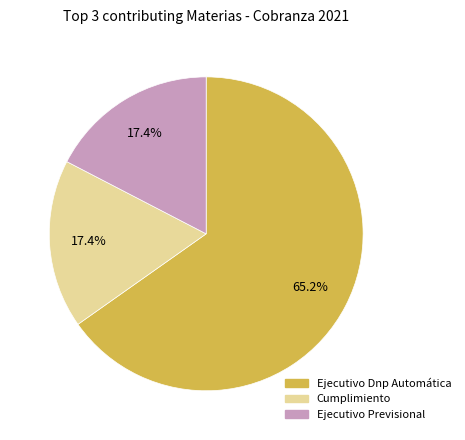

What percentage is the Ejecutivo Previsional slice, to the nearest percent?

17%